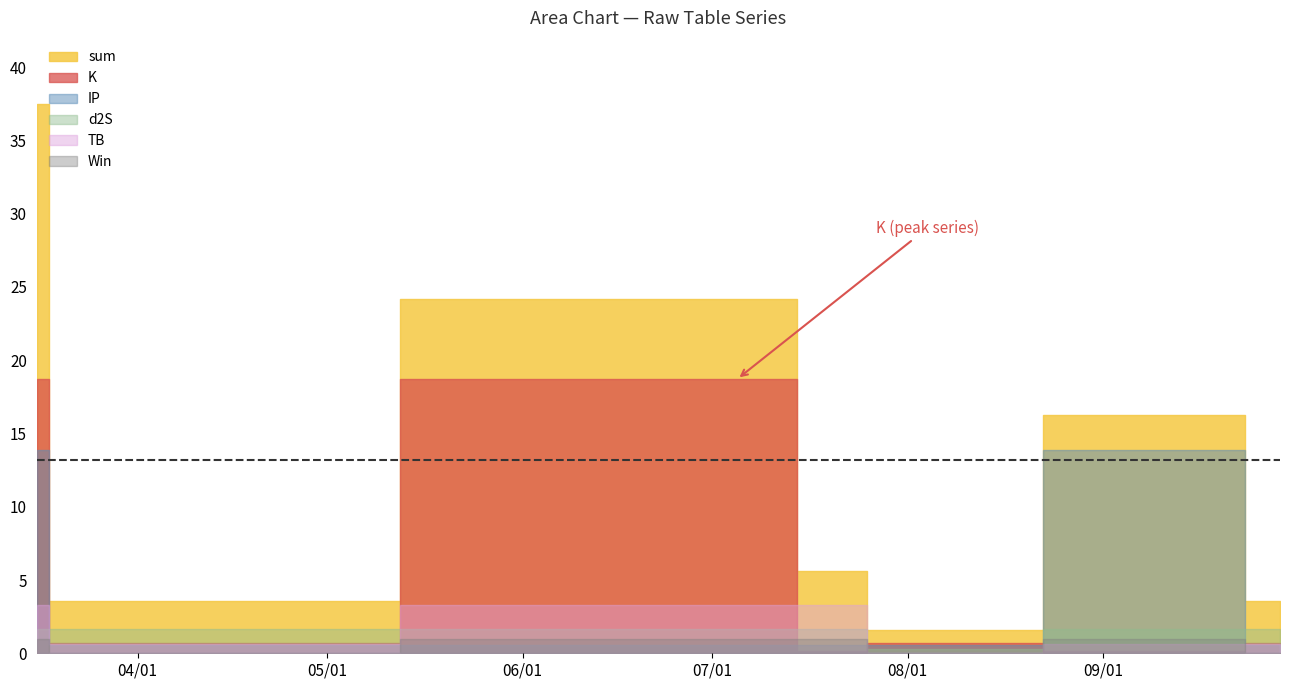

What is the label of the 1st point from the left?

2021-03-16